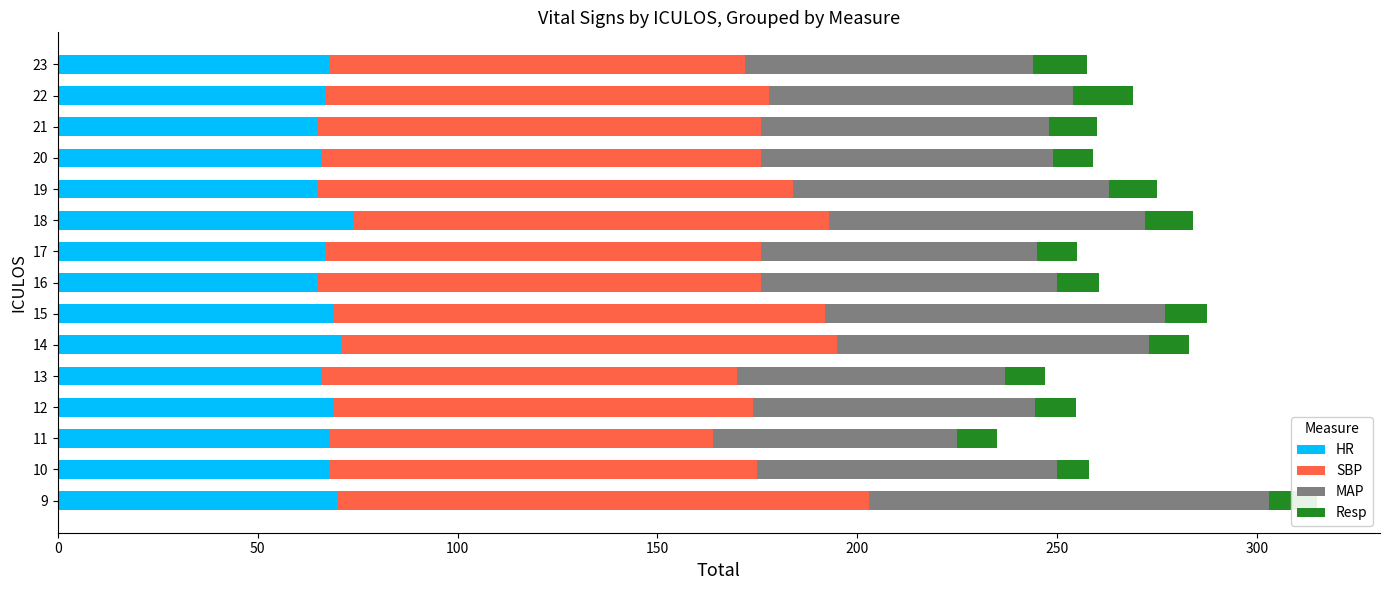

What is the sum of all HR values?

1018.0